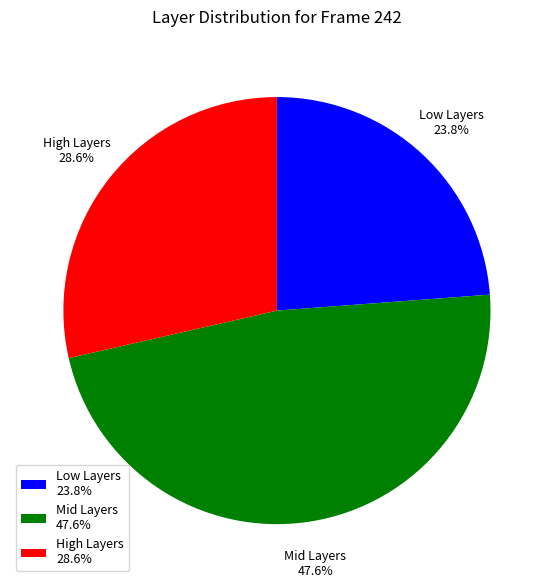

Rank the categories by value from lowest to highest.

Low Layers 23.8%, High Layers 28.6%, Mid Layers 47.6%